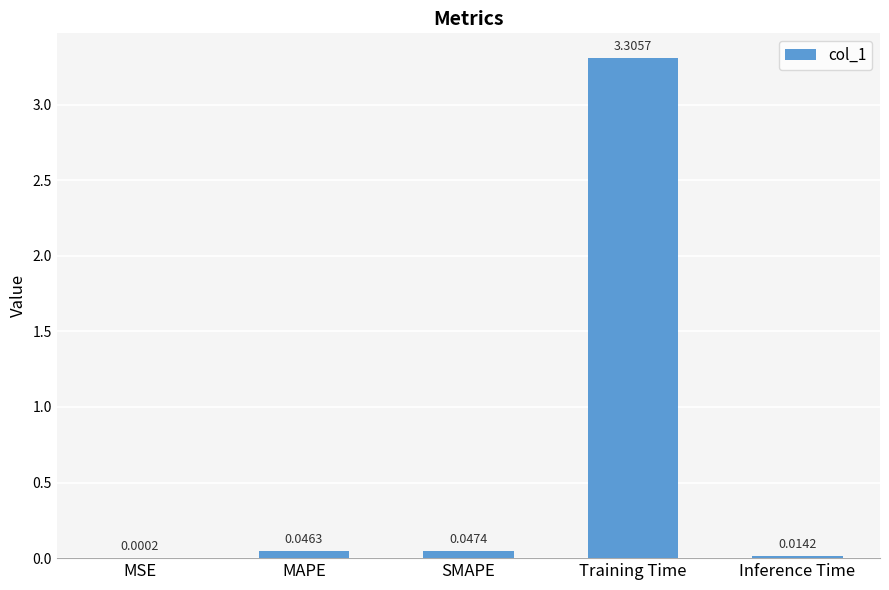

At which category does the chart reach its peak across all series?

Training Time